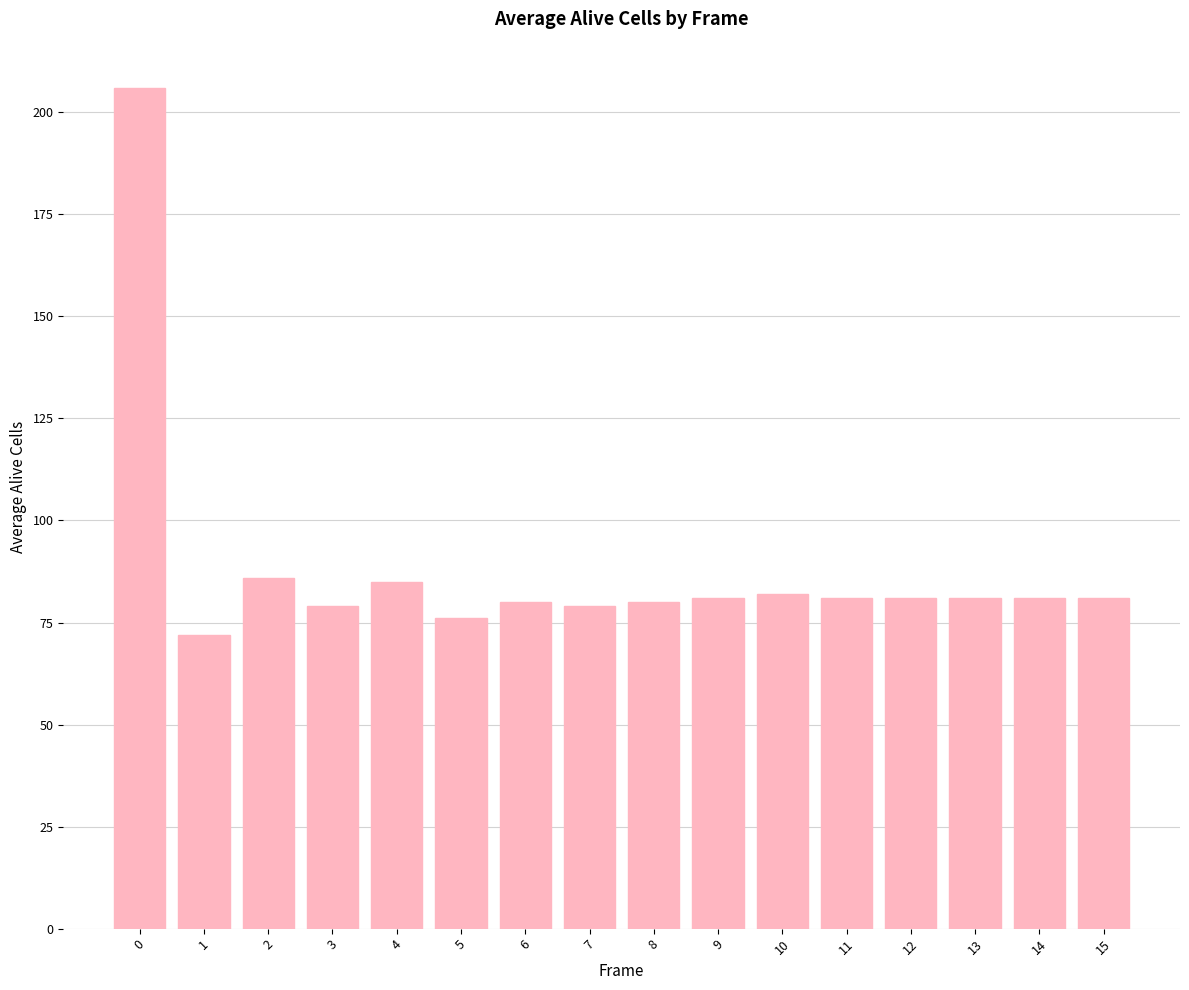

What is the sum of all values?

1411